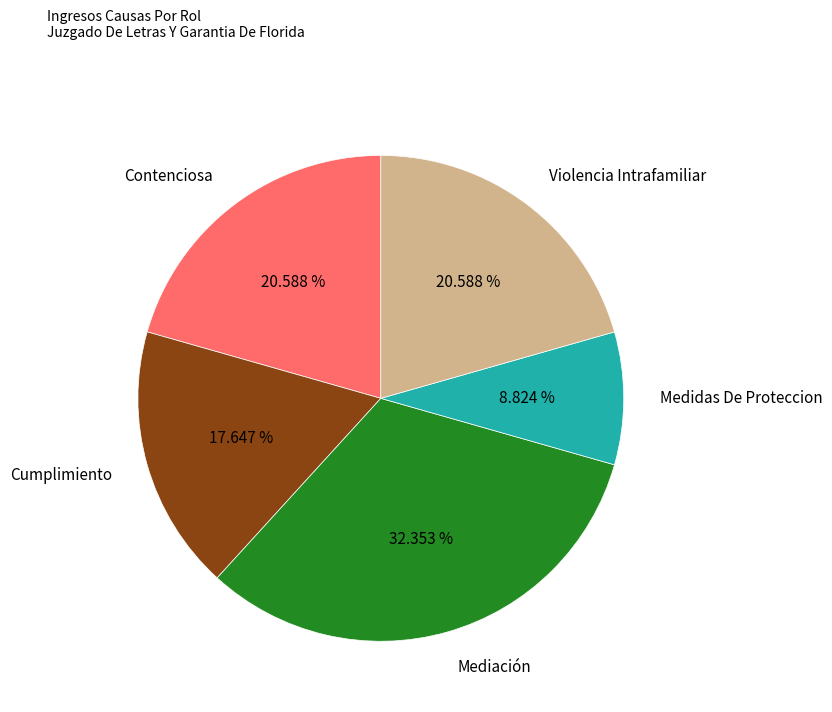

Between Medidas De Proteccion and Cumplimiento, which is larger?

Cumplimiento